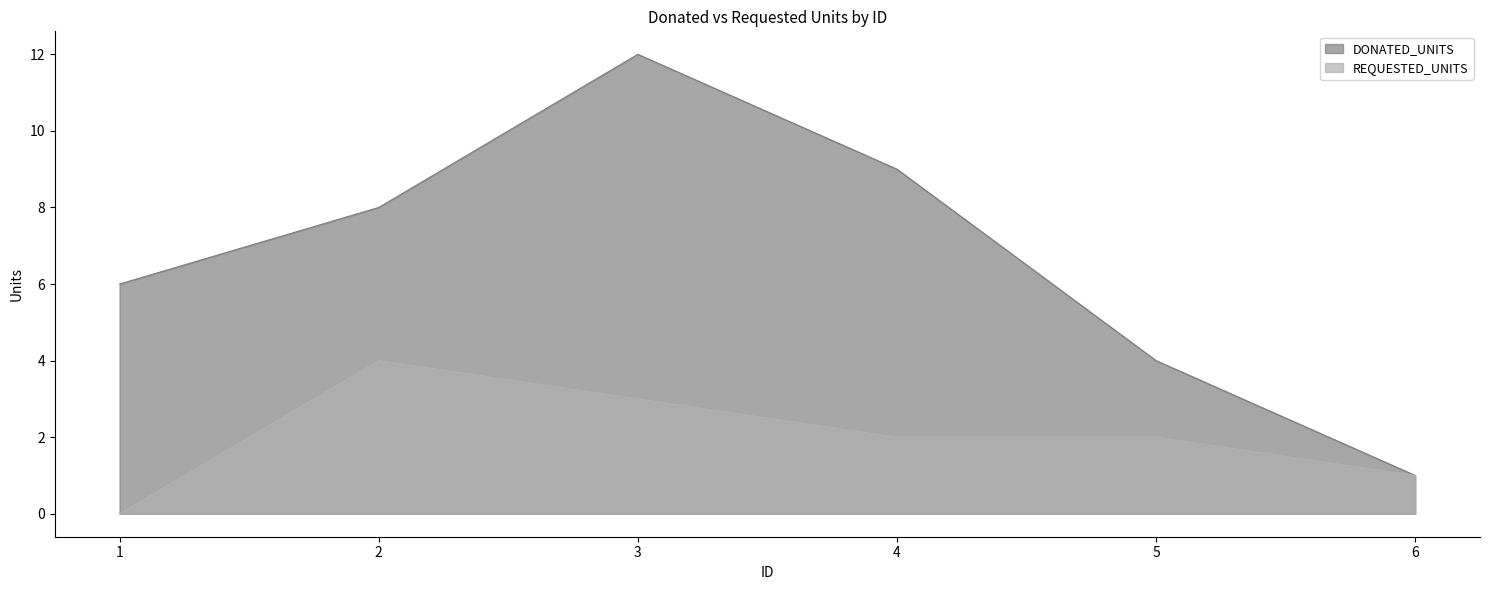

At which category does the chart reach its peak across all series?

3